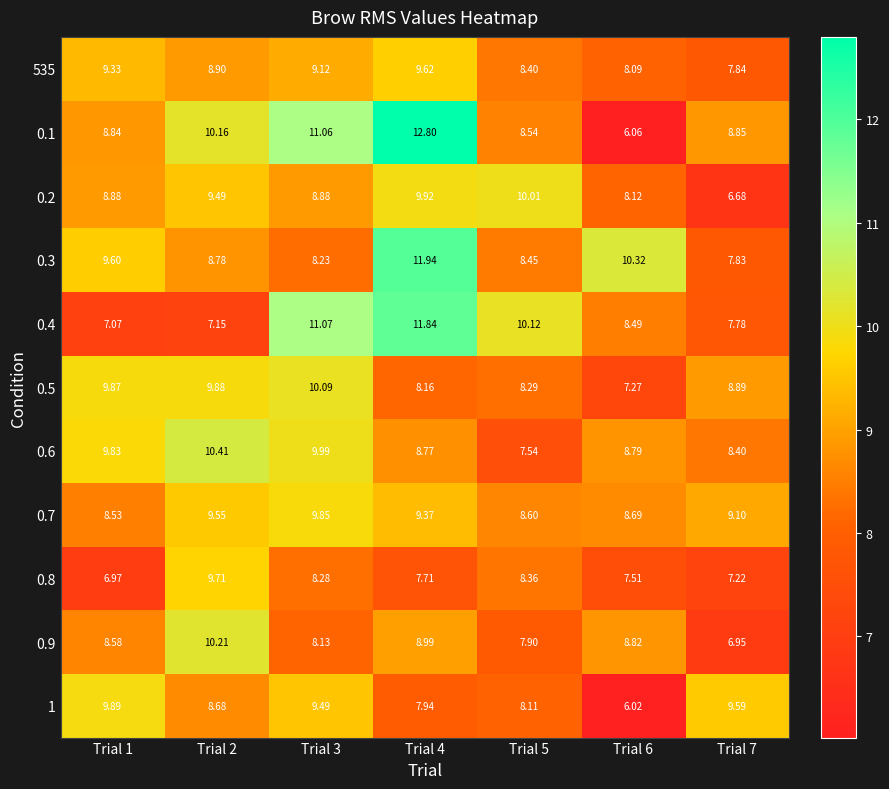

Is the value of 0.7 at Trial 3 greater than the value of 0.8 at Trial 4?

Yes